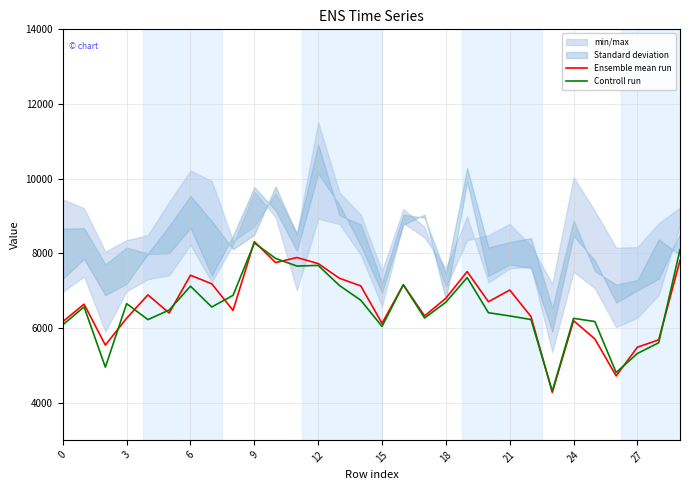

How many interior local valleys does the Controll run series have?

8